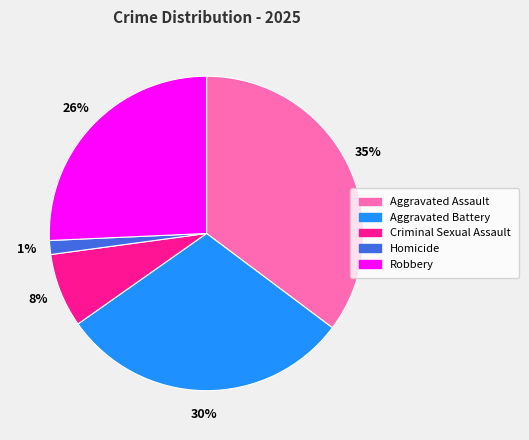

Is the sum of Homicide and Aggravated Battery greater than half?

No